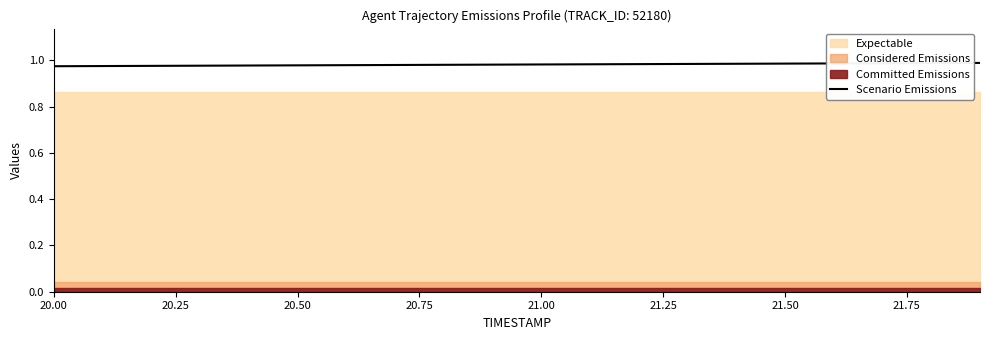

Where is the data nearest to the value 0?

20.00